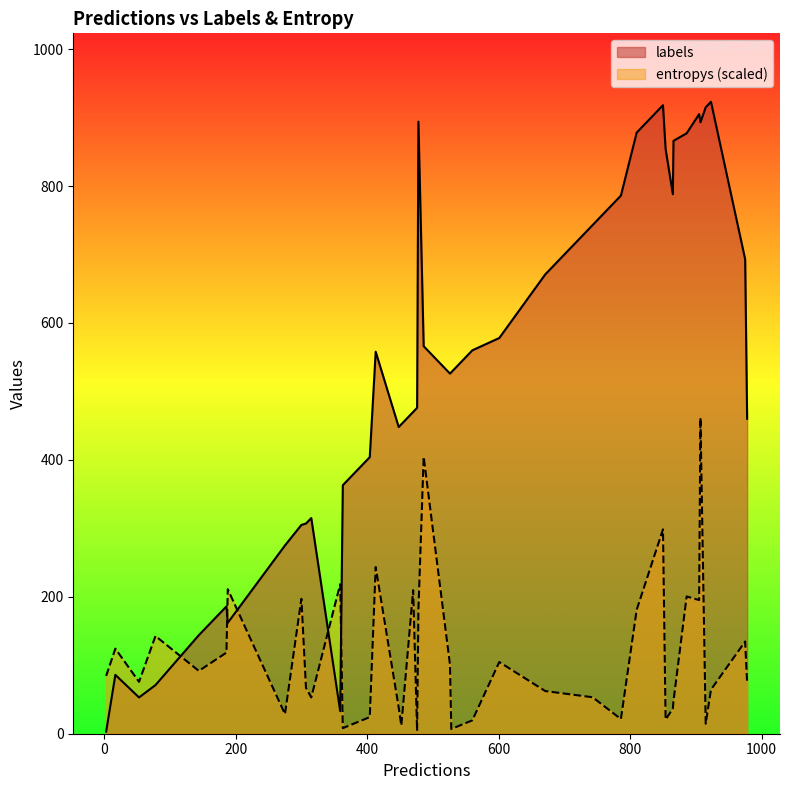

What is the maximum value for labels?

923.0